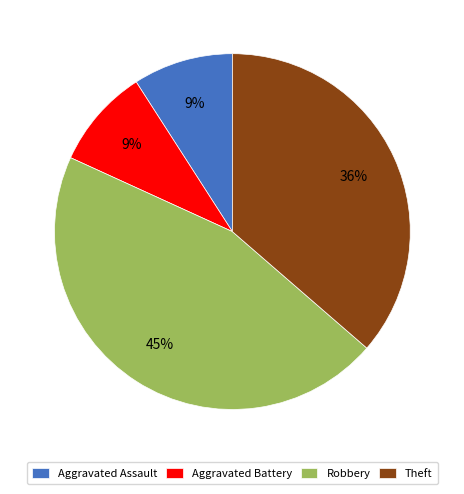

How many segments does this pie chart have?

4